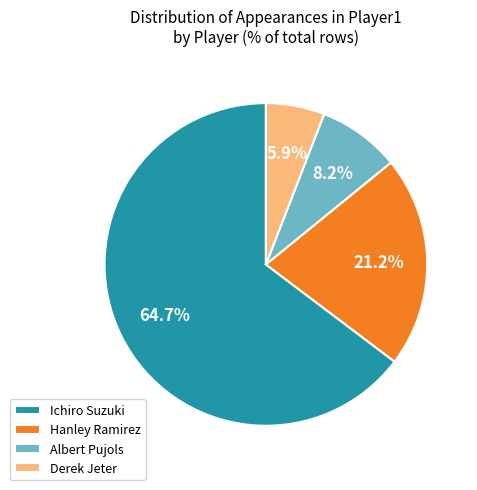

To the nearest percent, what percentage of the pie is Derek Jeter?

6%